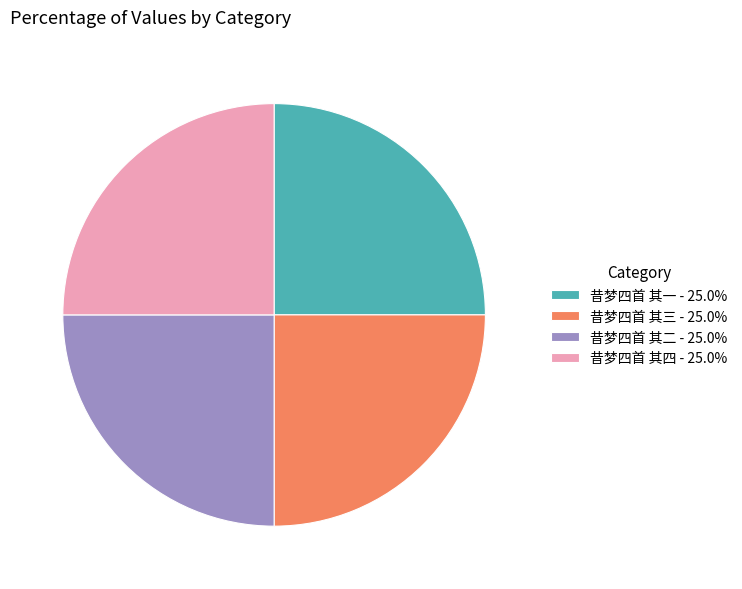

What is the ratio of the value at 昔梦四首 其一 to the value at 昔梦四首 其二?

1.0